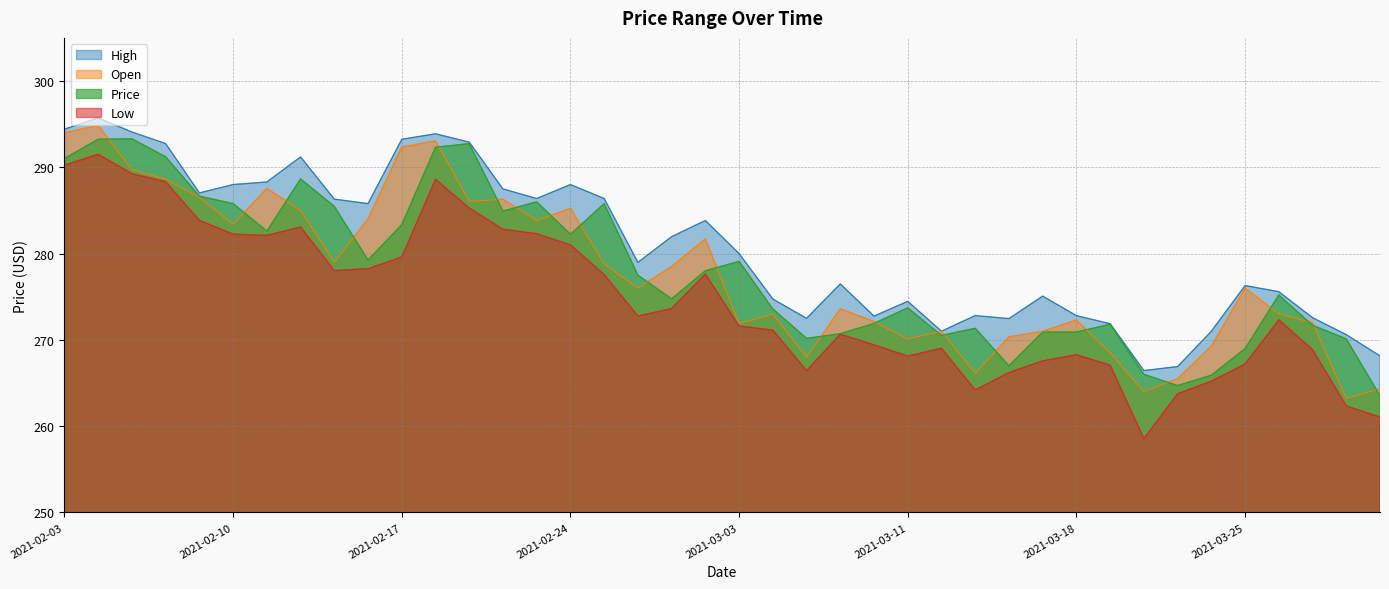

What is the label of the 25th point from the left?

2021-03-10